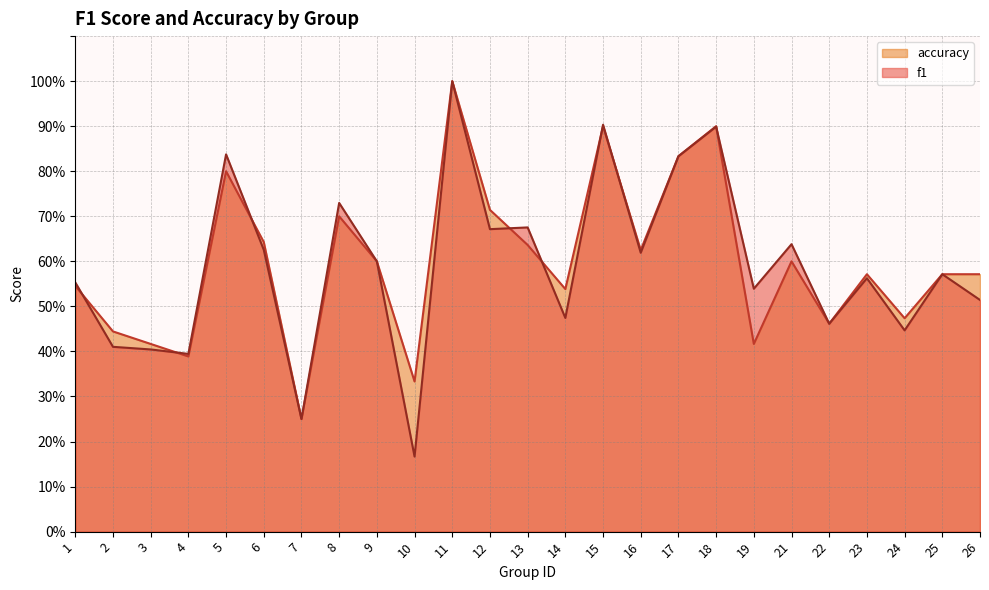

What value does the f1 series have at 7?

0.2